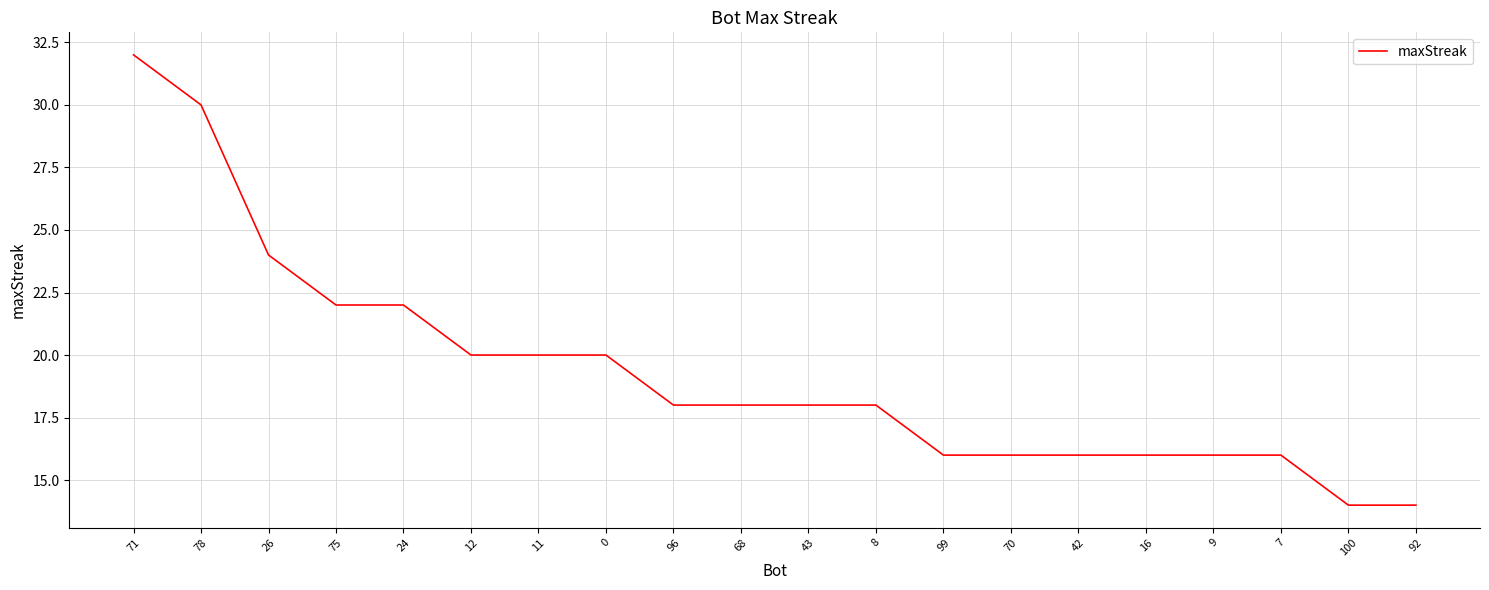

What is the greatest value displayed?

32